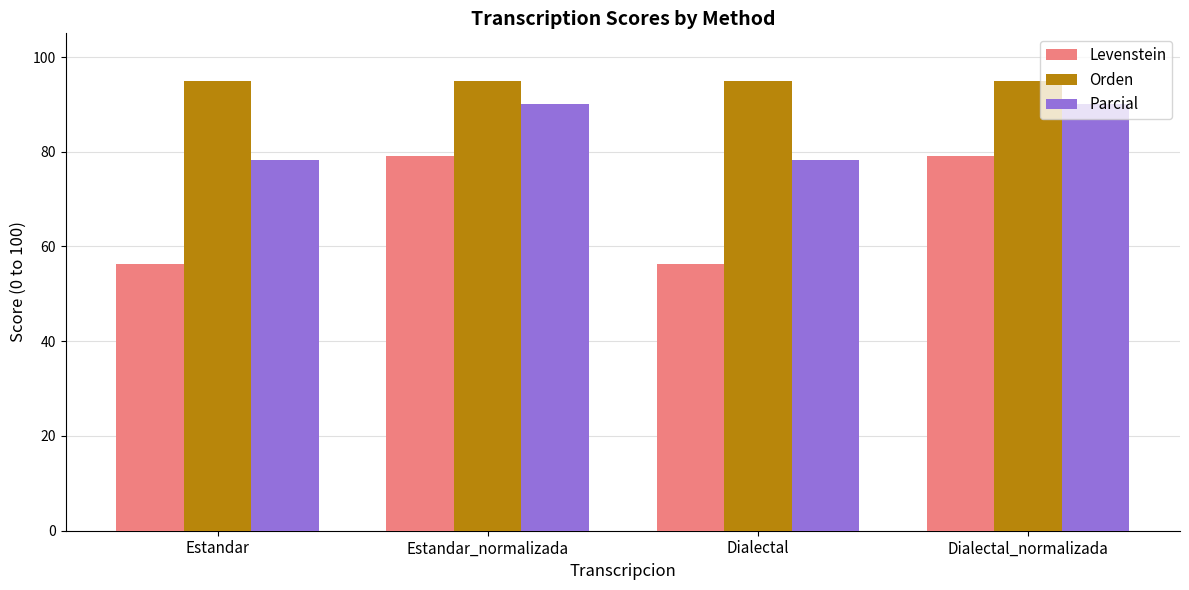

What is the greatest value displayed?

95.0